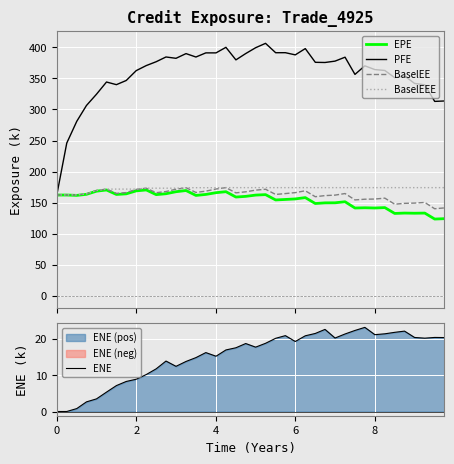

Does the chart display data point markers on the line(s)?

No